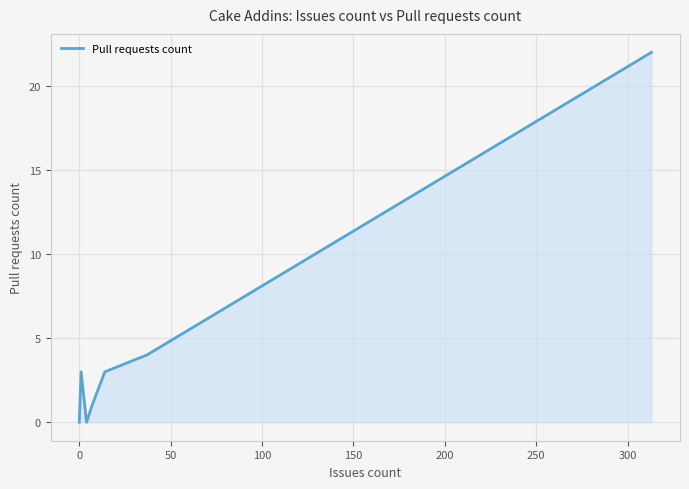

What is the difference between the maximum and second lowest values?

22